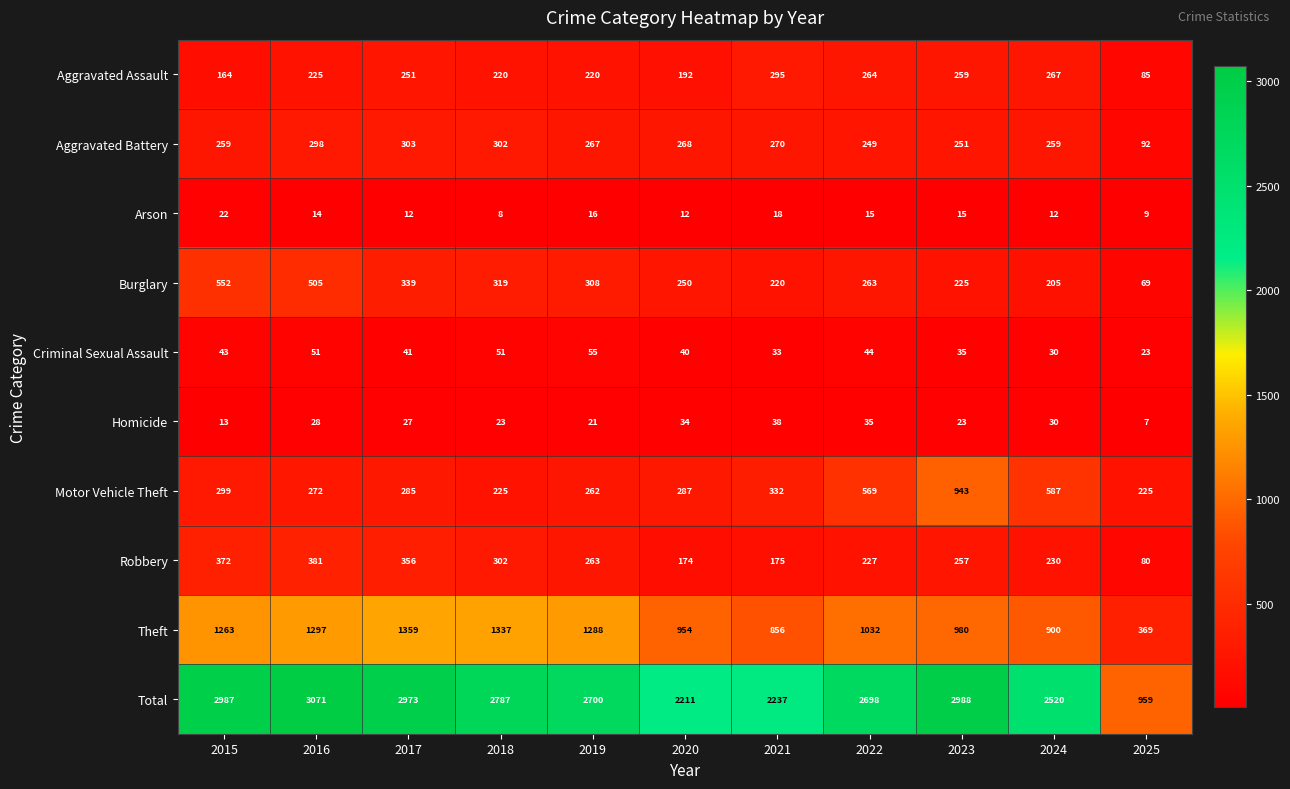

The value of Aggravated Battery at 2018 is 464. True or false?

False